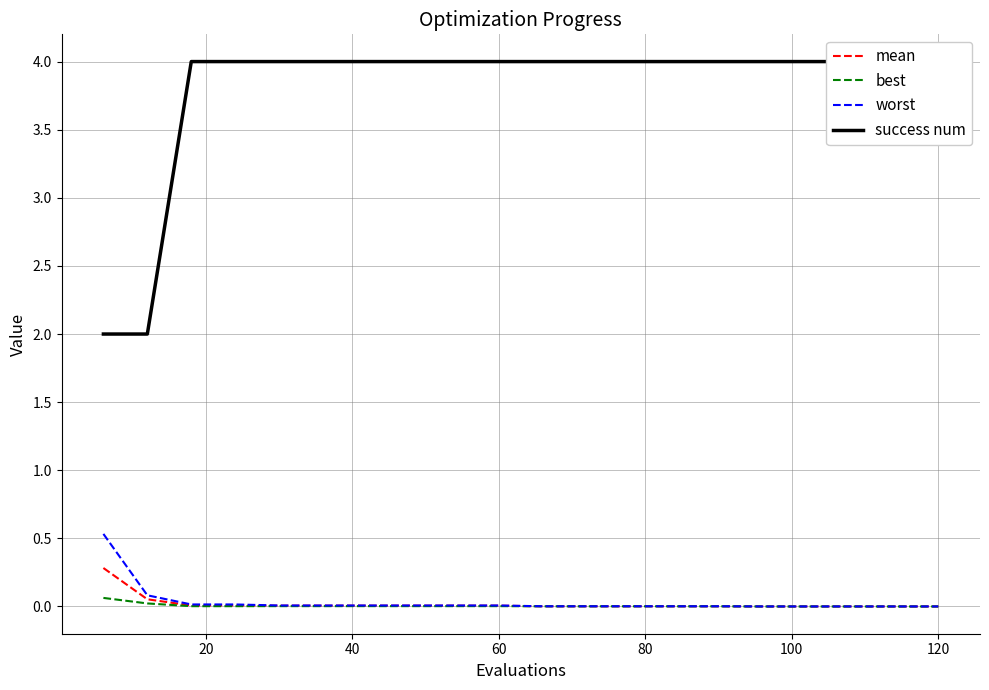

True or false: worst and best cross at least once.

False